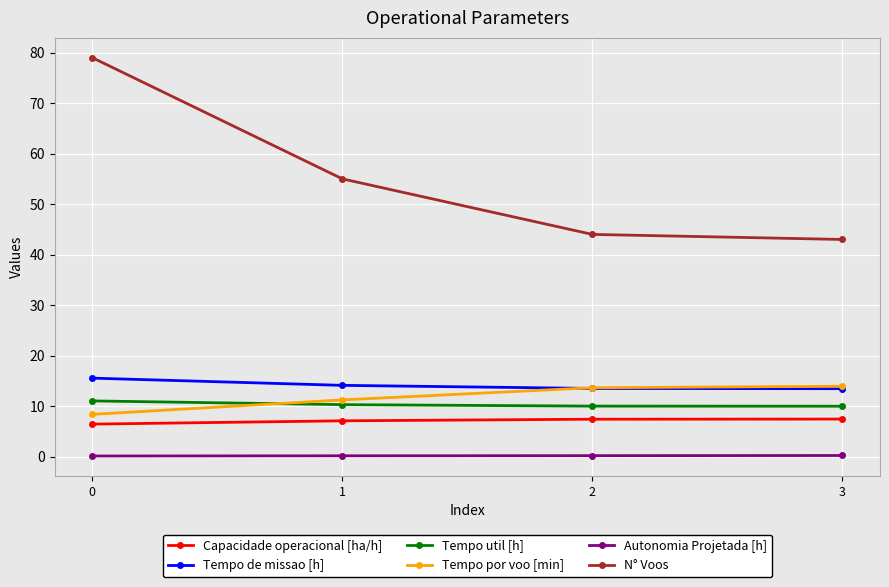

What is the sum of all Autonomia Projetada [h] values?

0.7